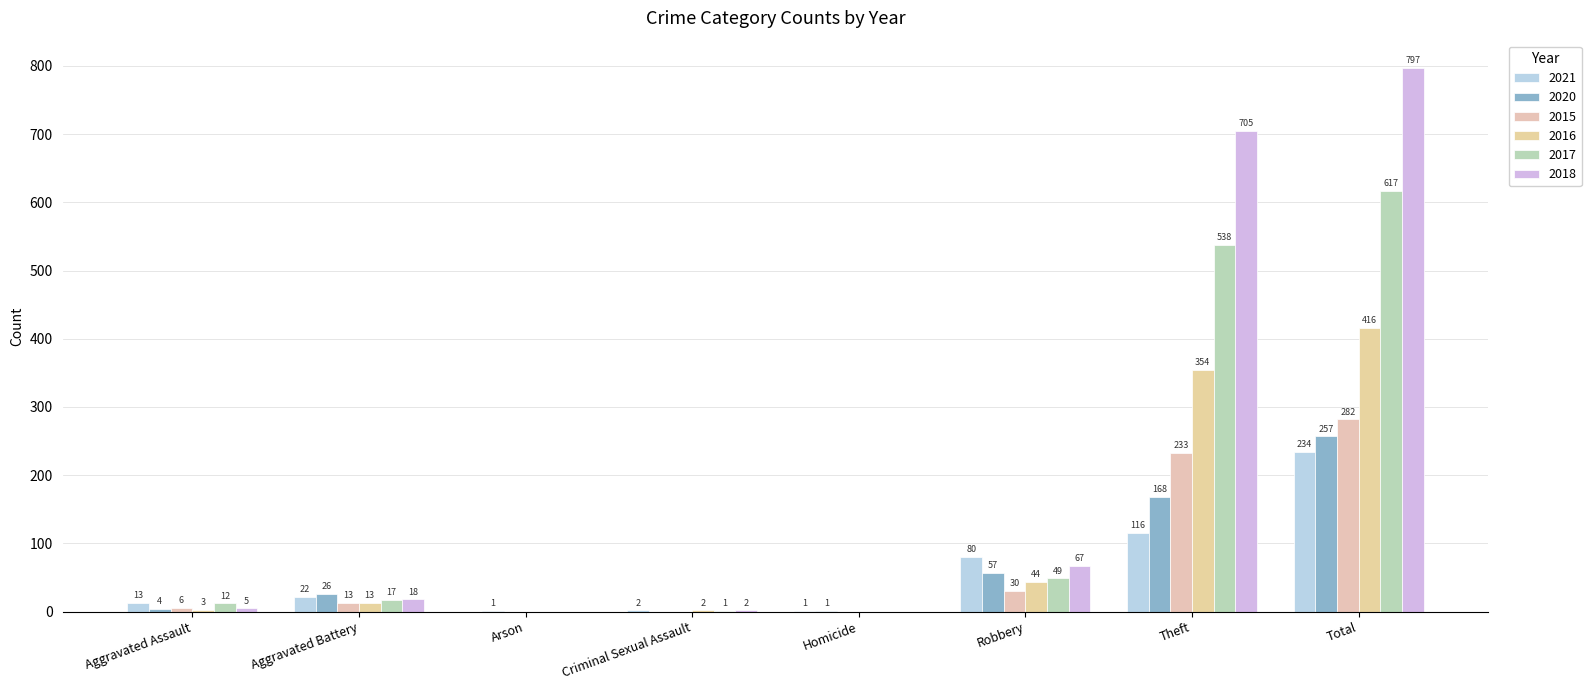

What is the label of the 1st bar from the left?

Aggravated Assault